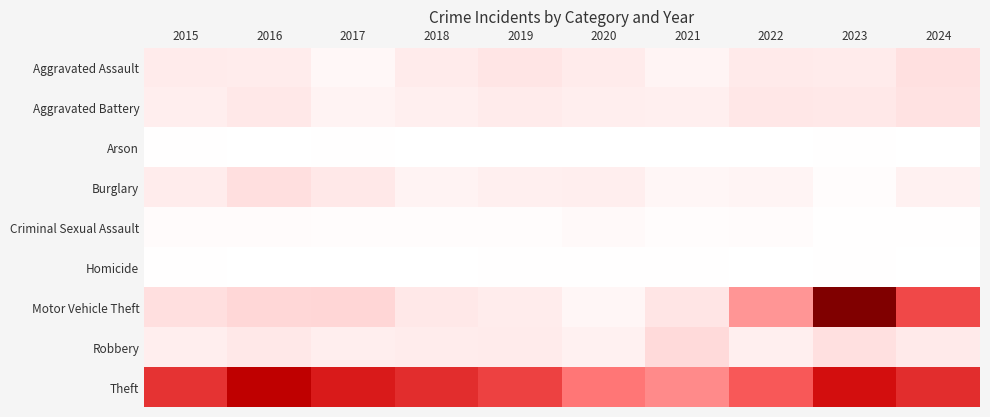

Which series changed the most between 2015 and 2022?

Motor Vehicle Theft